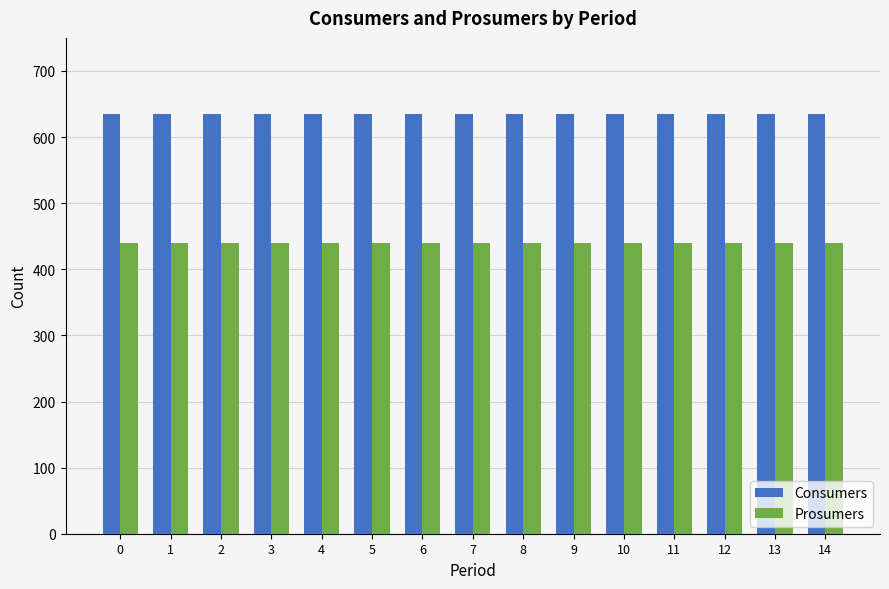

What is the minimum value for Consumers?

635